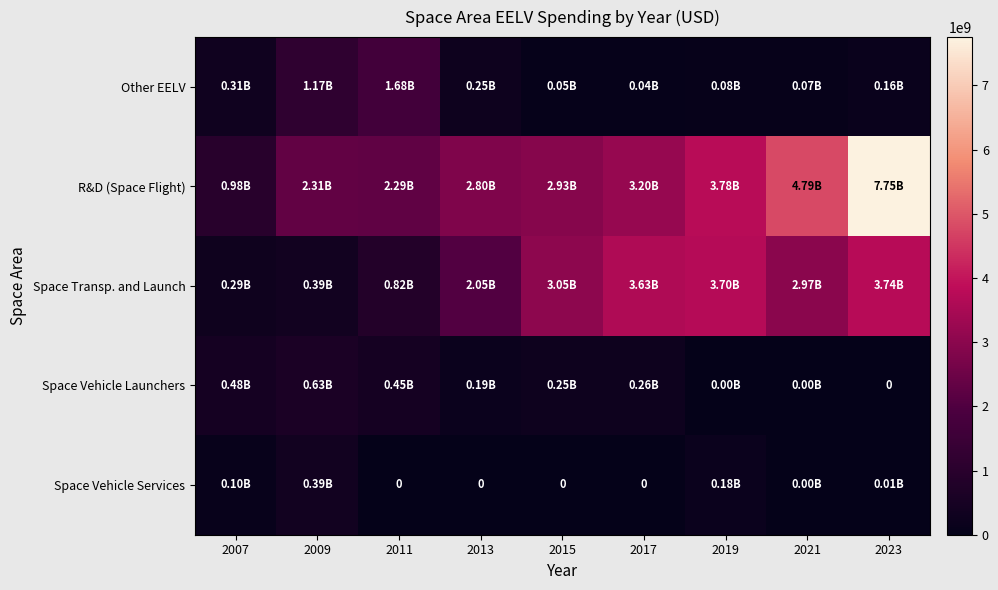

What is the difference between the Space Vehicle Services values at 2023 and 2021?

2600907.5